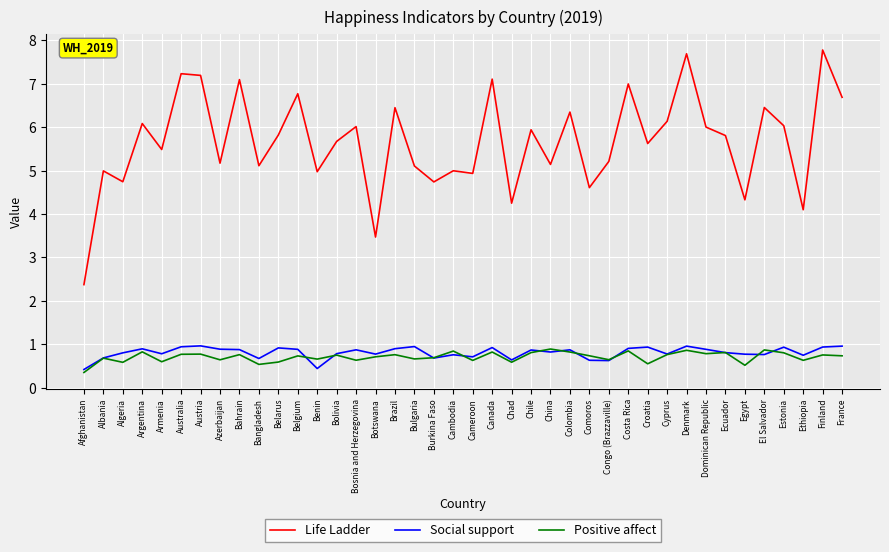

Is it true that Positive affect equals 0.7 at Bulgaria?

True